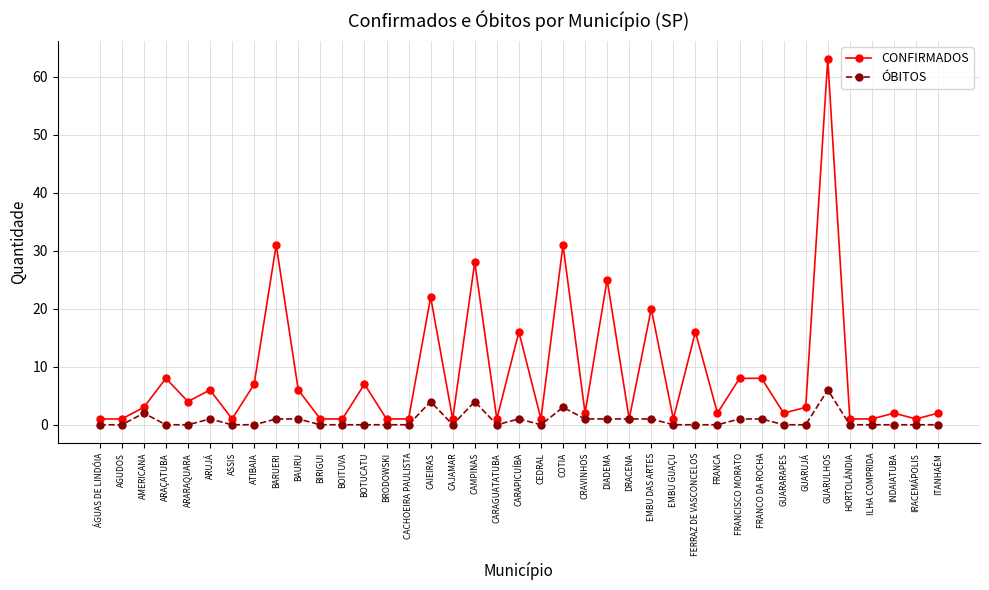

What is the average value of the ÓBITOS series?

1